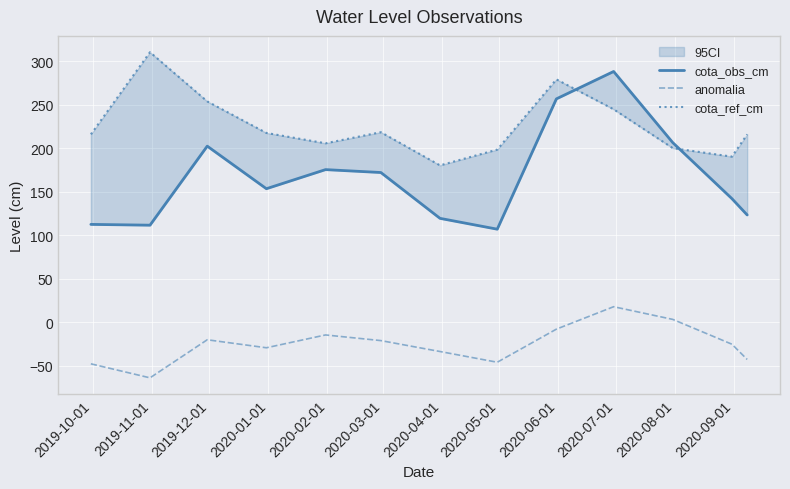

In anomalia, how many points are lower than both neighbors (excluding endpoints)?

3